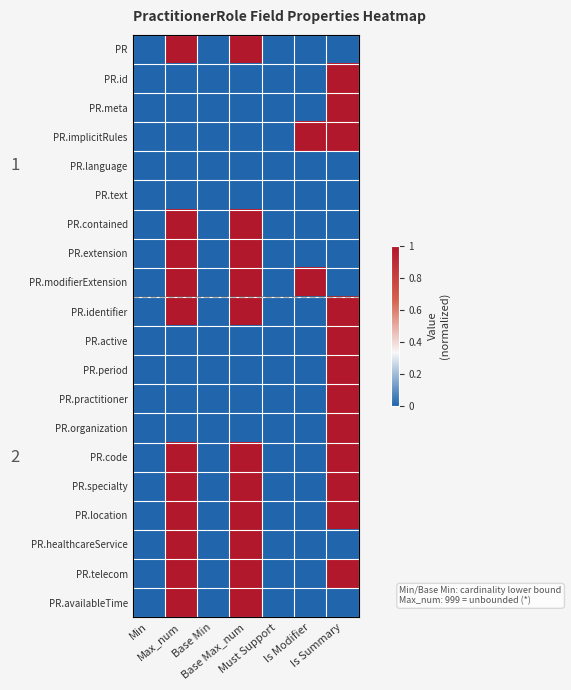

Rank the series by their maximum value, from highest to lowest.

PR, PR.id, PR.meta, PR.implicitRules, PR.contained, PR.extension, PR.modifierExtension, PR.identifier, PR.active, PR.period, PR.practitioner, PR.organization, PR.code, PR.specialty, PR.location, PR.healthcareService, PR.telecom, PR.availableTime, PR.language, PR.text